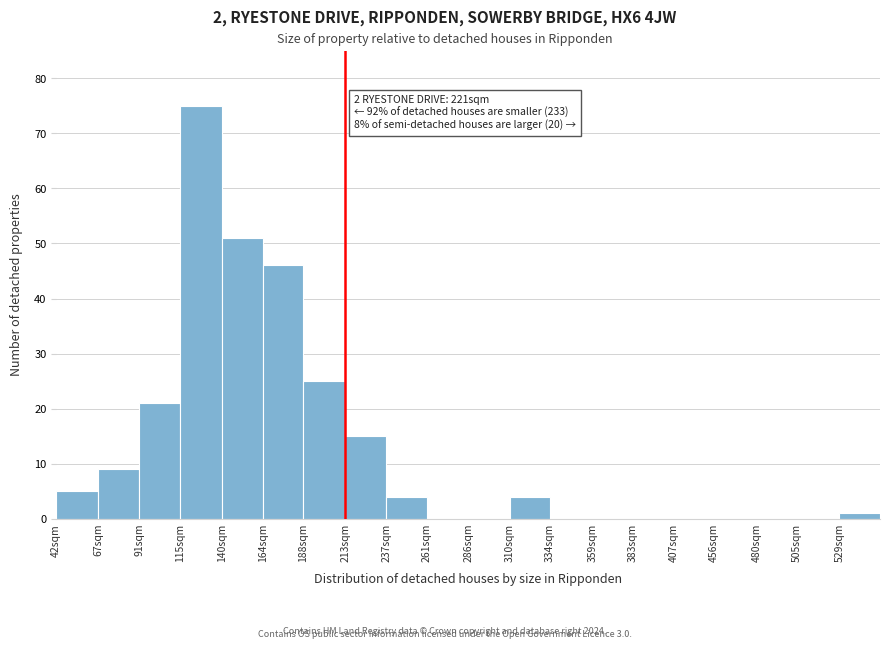

Reading right to left, list all the values displayed in this chart.

529sqm=1	505sqm=0	480sqm=0	456sqm=0	407sqm=0	383sqm=0	359sqm=0	334sqm=0	310sqm=4	286sqm=0	261sqm=0	237sqm=4	213sqm=15	188sqm=25	164sqm=46	140sqm=51	115sqm=75	91sqm=21	67sqm=9	42sqm=5